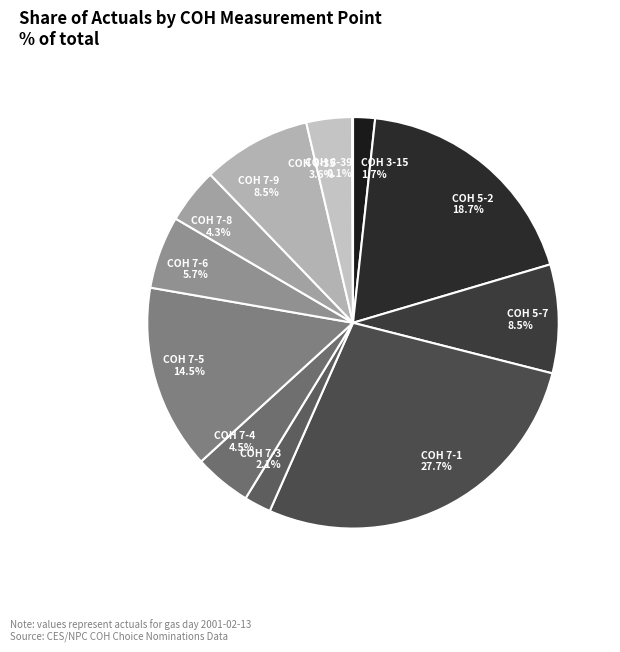

Approximately how many times larger is the value at COH 8-35 compared to COH 3-15?

2.1